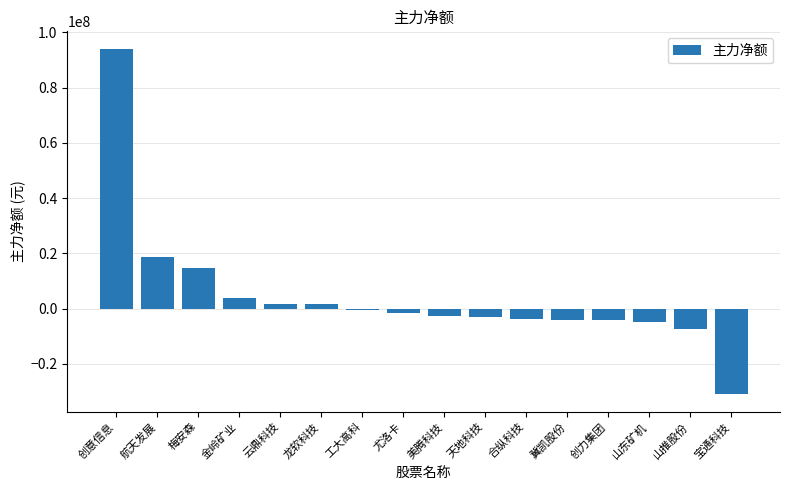

Count the number of data series in this chart.

1